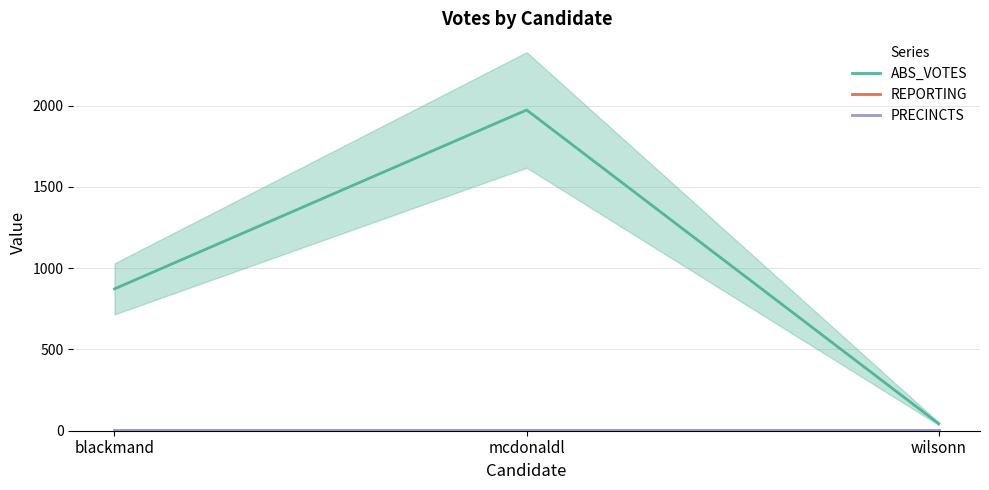

At which label is ABS_VOTES closest to 1008?

blackmand